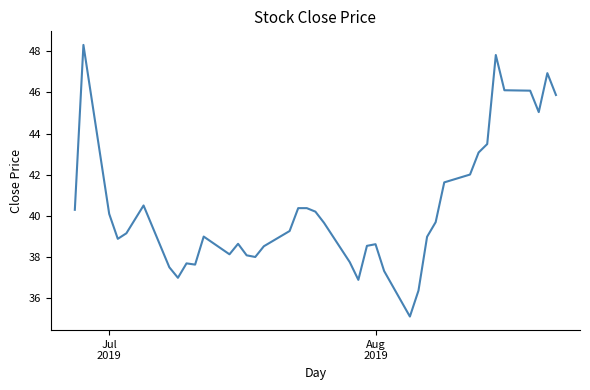

How many lines are shown in the chart?

1